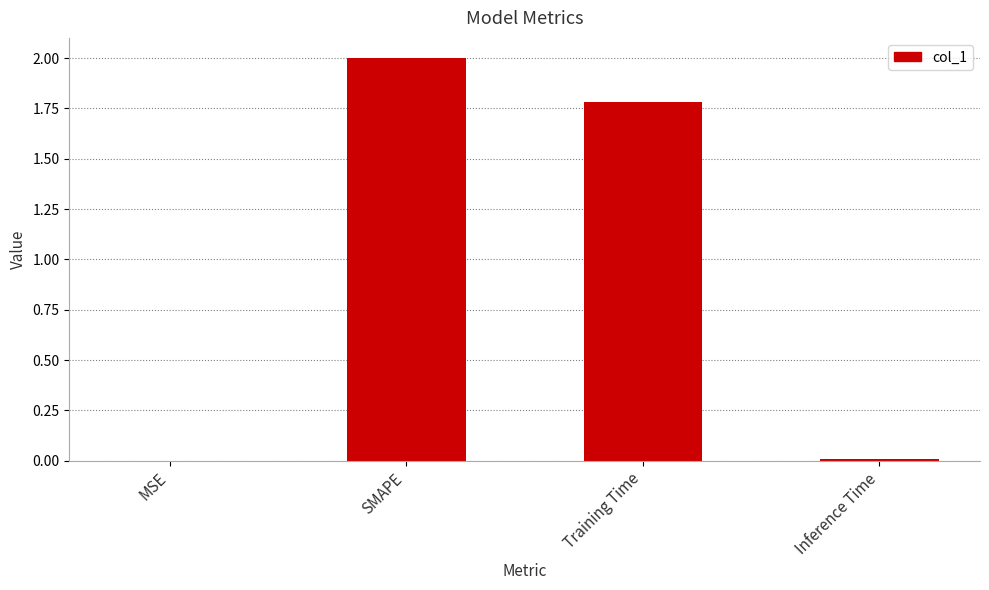

Which label corresponds to the largest value in the chart?

SMAPE